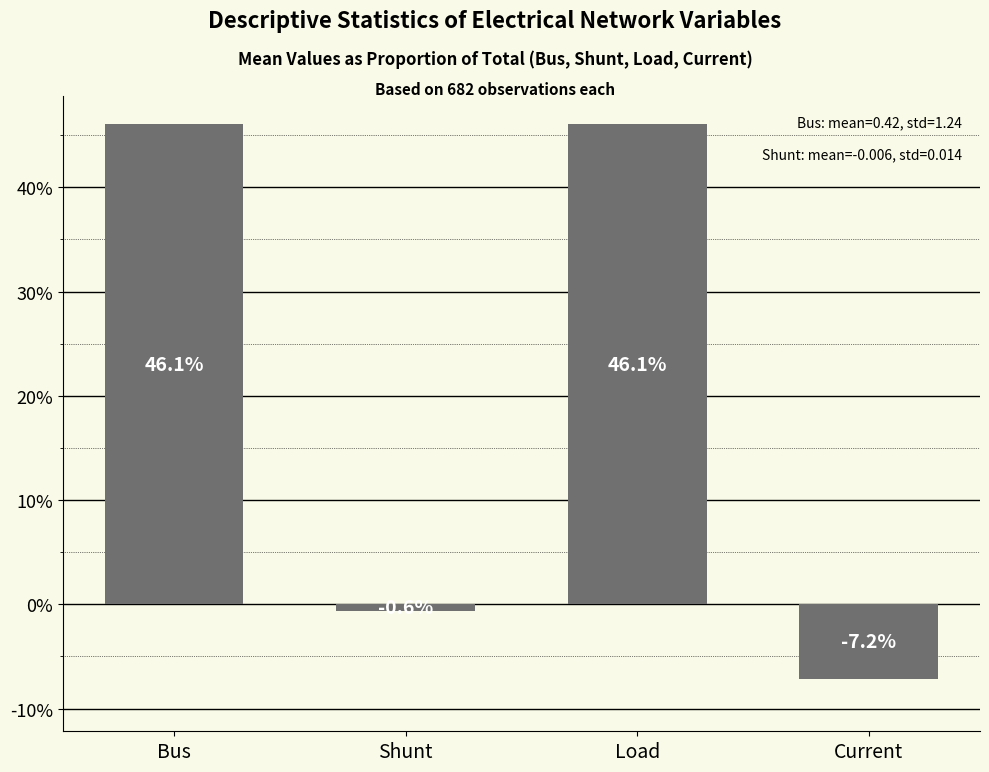

The value at Current is -0.1. True or false?

True